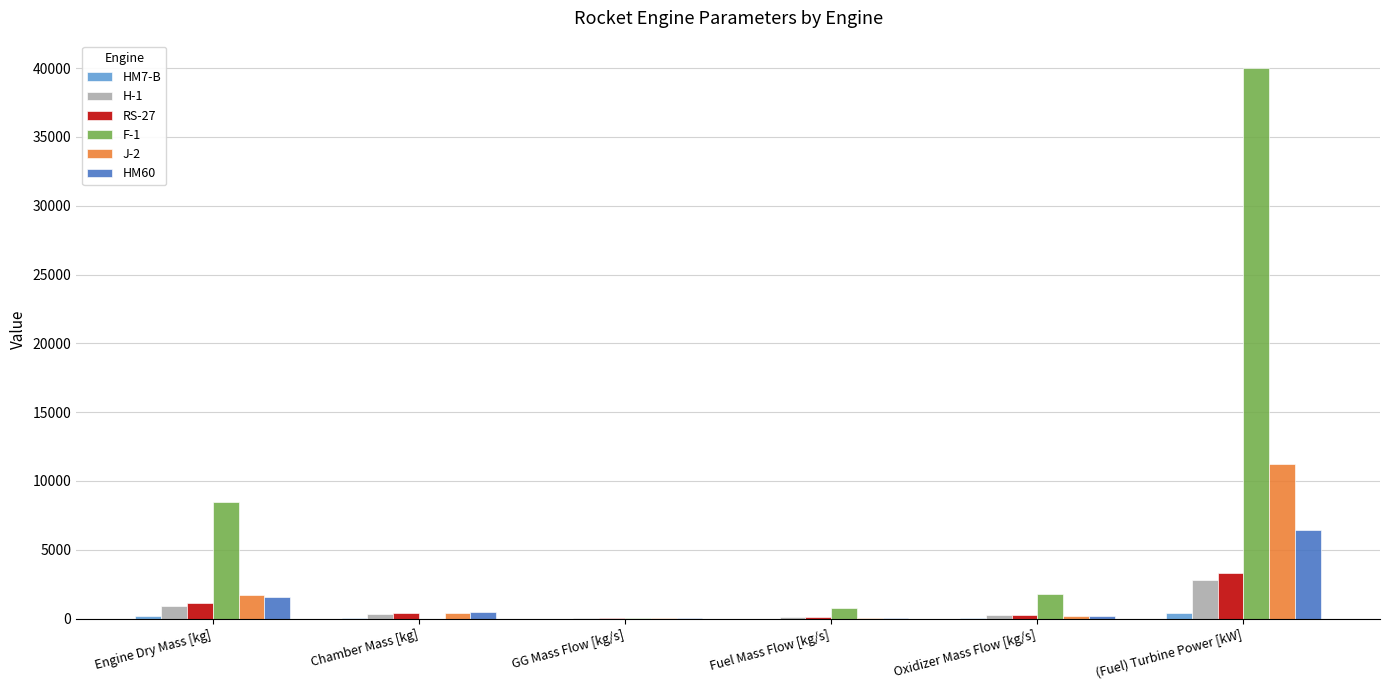

What value does the HM7-B series have at (Fuel) Turbine Power [kW]?

404.0